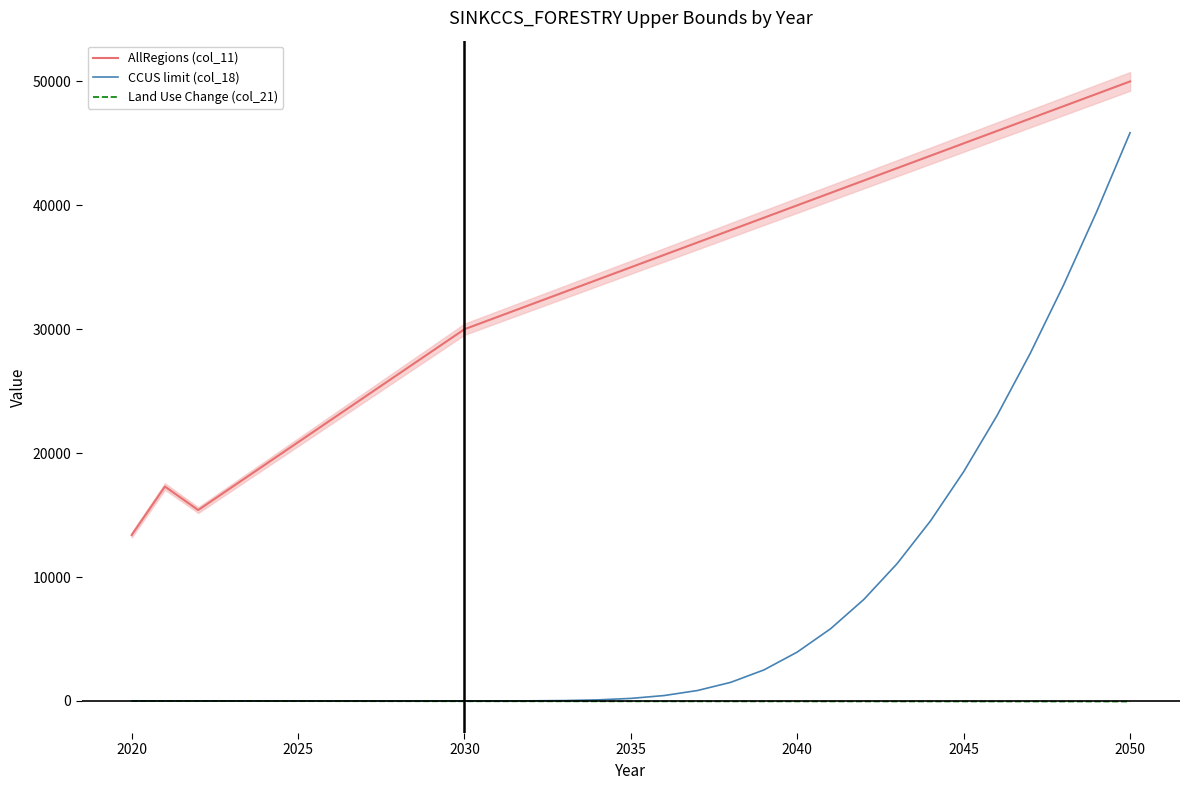

True or false: Land Use Change (col_21) and AllRegions (col_11) intersect in this chart.

False